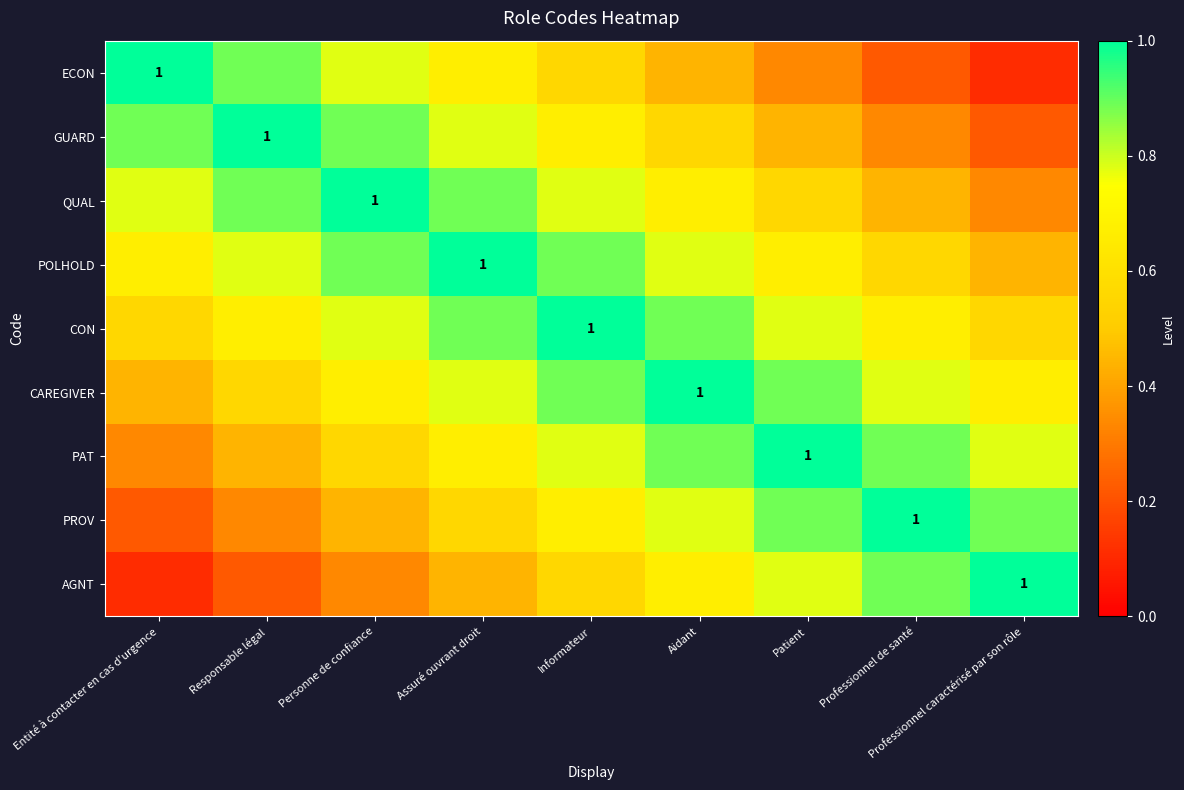

At which label does PROV reach its peak?

Professionnel de santé